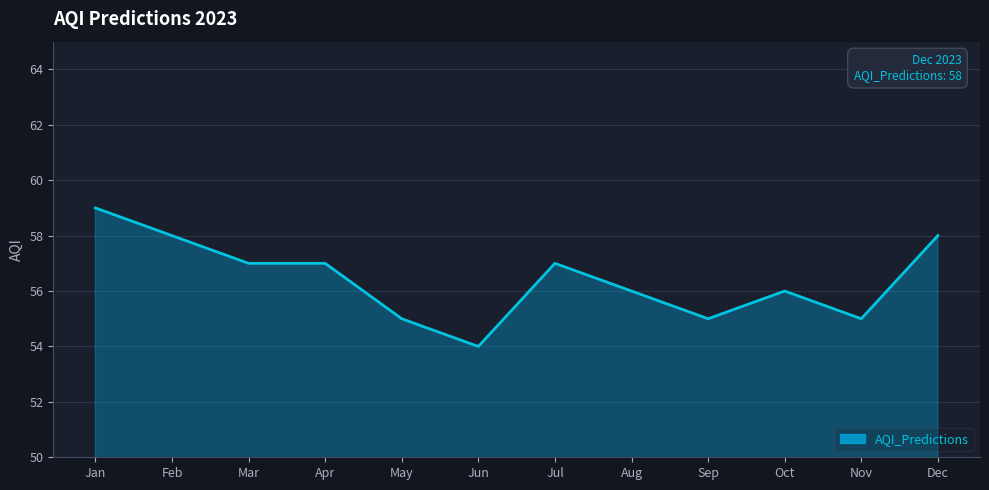

Which has a higher value, Jul or Sep?

Jul